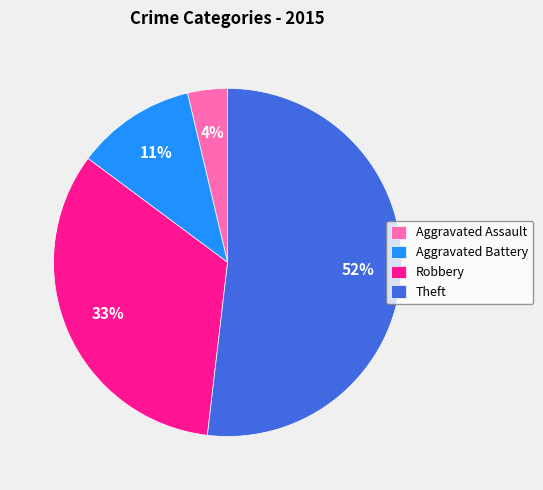

Is the sum of Theft and Aggravated Battery greater than half?

Yes